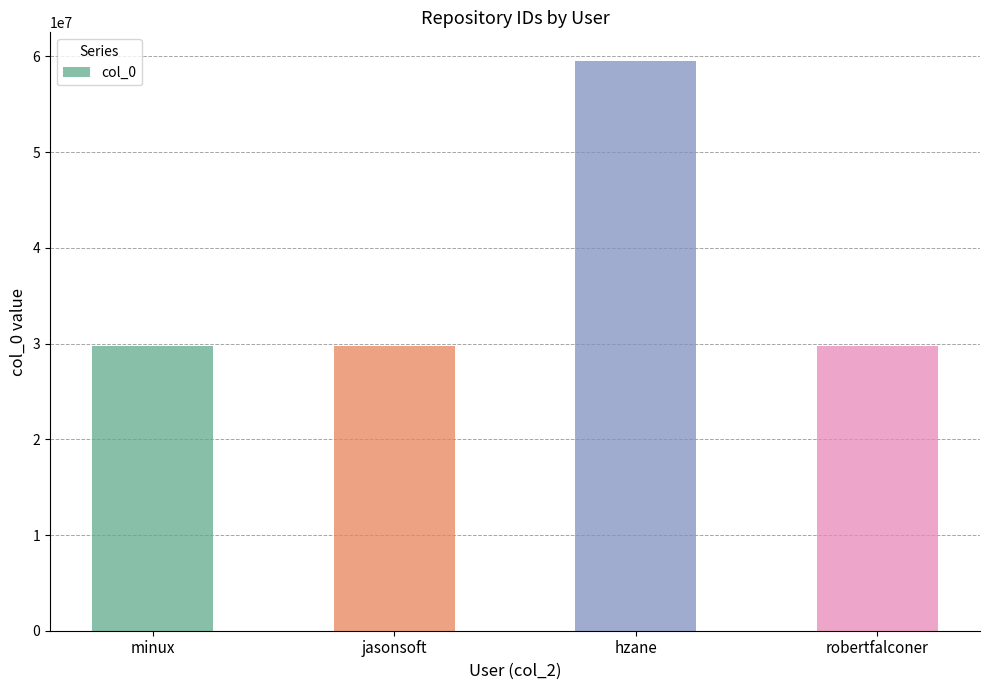

What is the difference between the second highest and minimum values?

1182